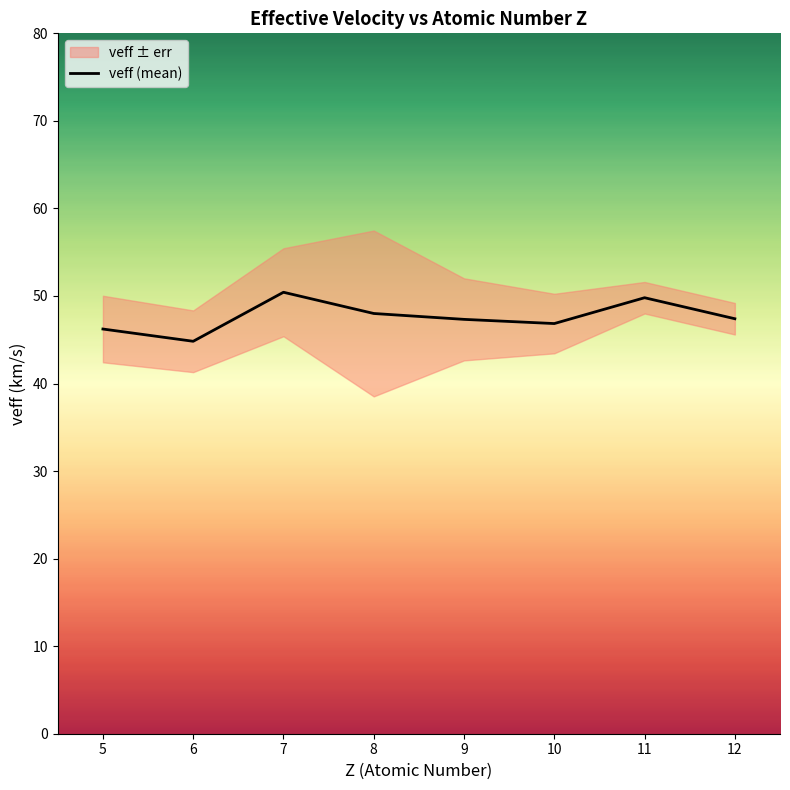

How many interior local peaks (higher than both neighbors) does the data have?

2